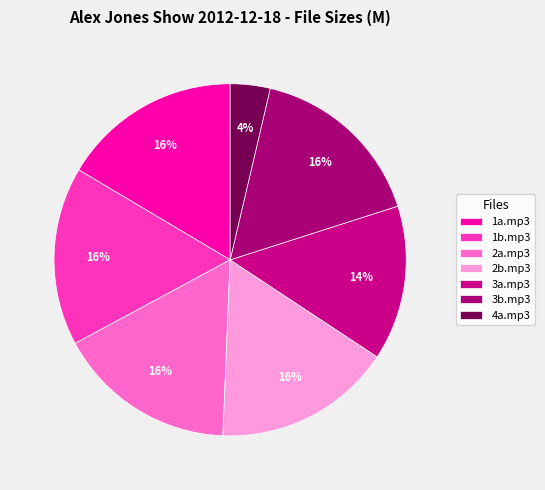

To the nearest percent, what is the difference between the largest and smallest slice percentages?

13%